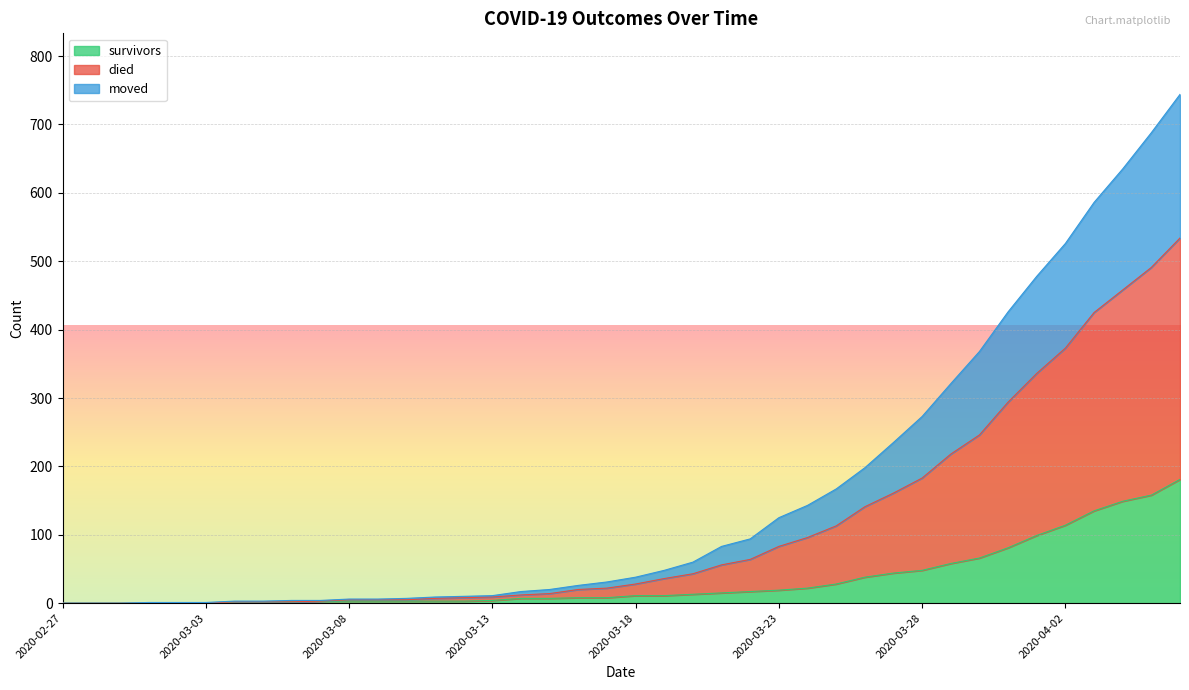

Rank the series by their average value, from highest to lowest.

died, moved, survivors